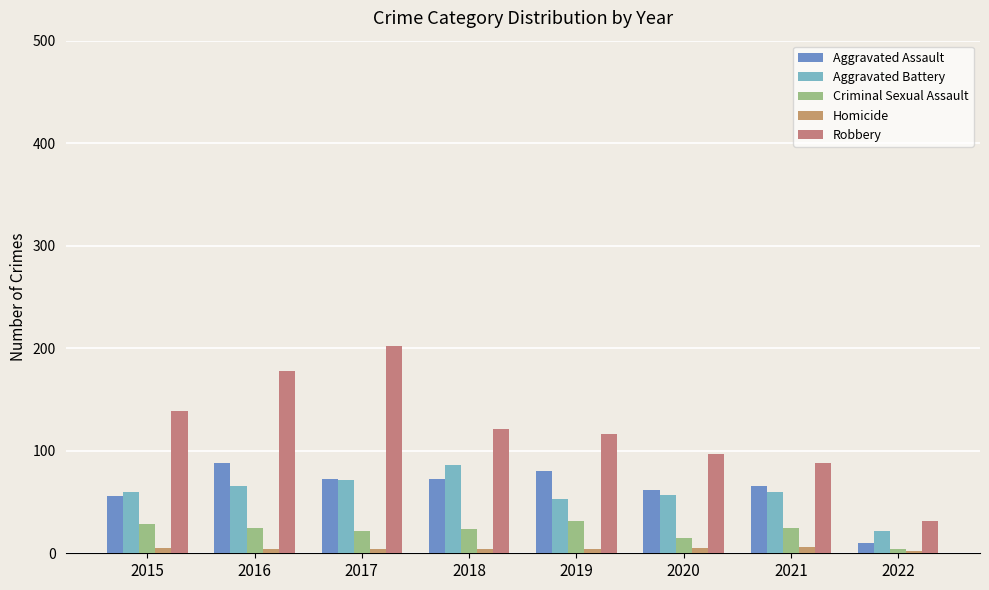

What is the lowest value of the Aggravated Battery series?

22